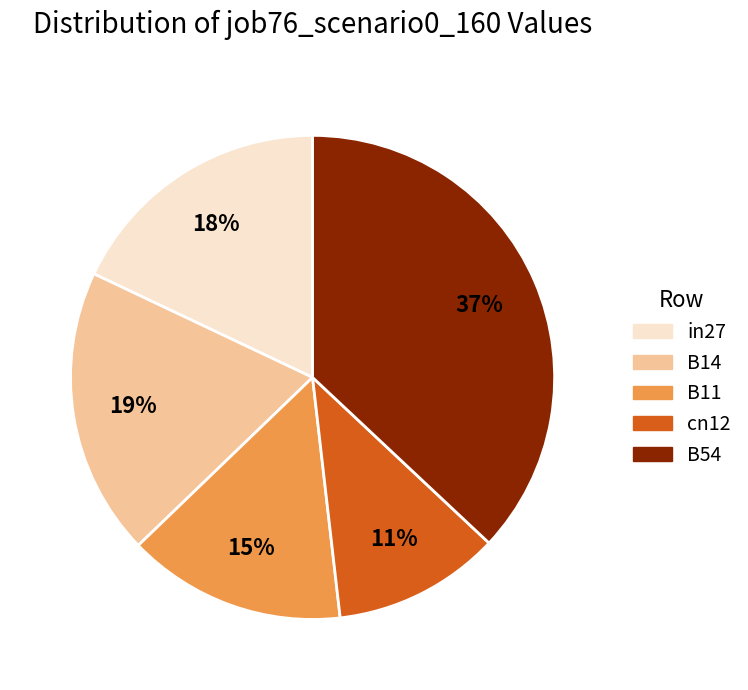

To the nearest percent, what is the difference between the largest and smallest slice percentages?

26%